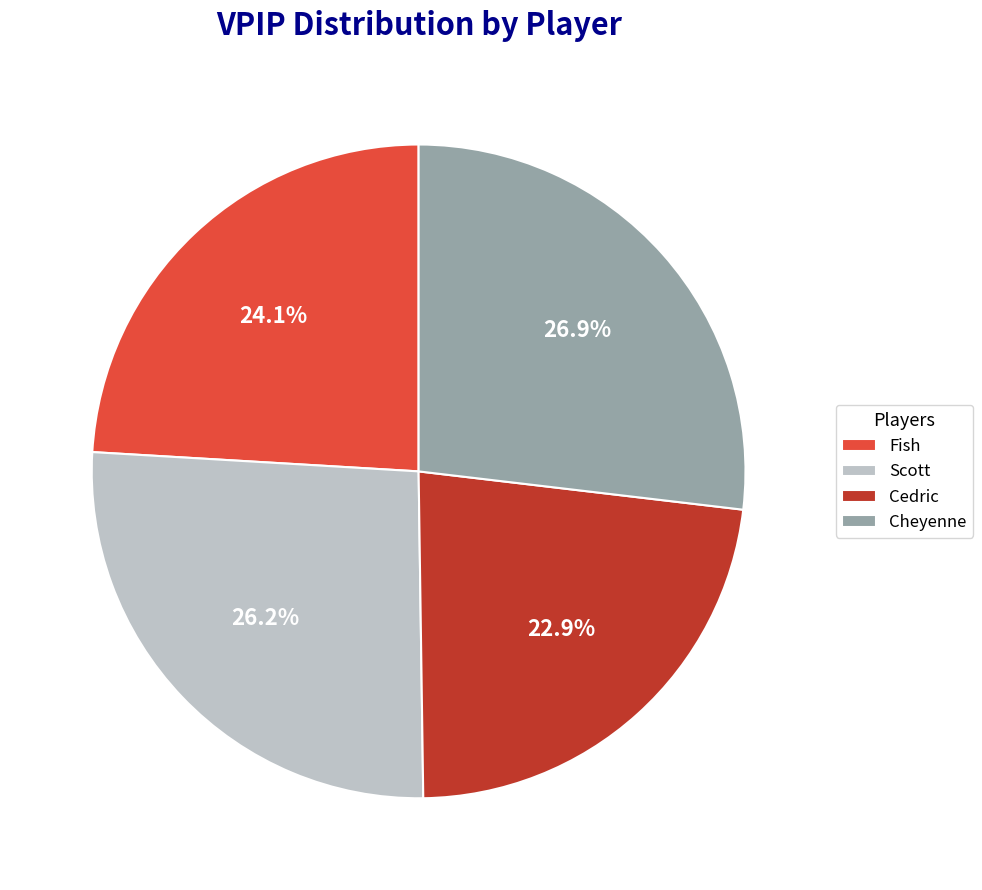

To the nearest percent, what percentage of the pie is Fish?

24%